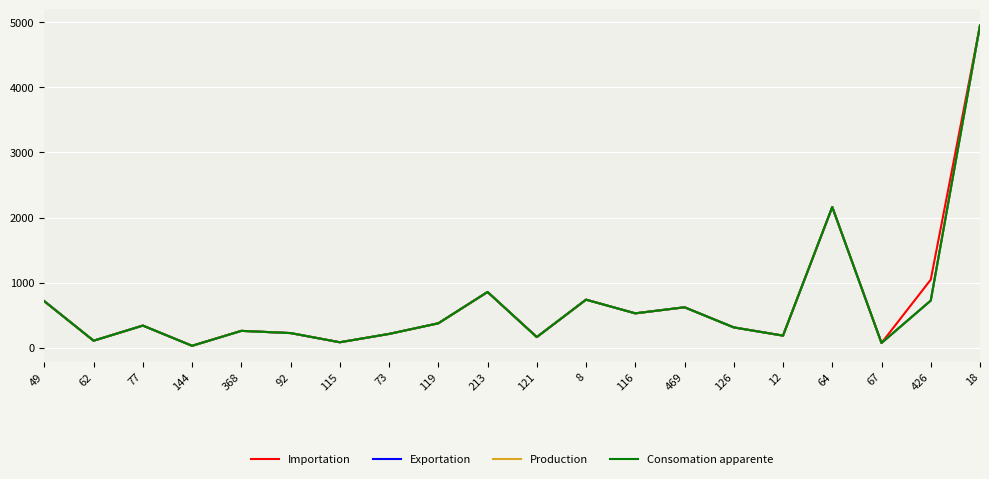

Rank the series at 116 from lowest to highest value.

Importation, Exportation, Production, Consomation apparente